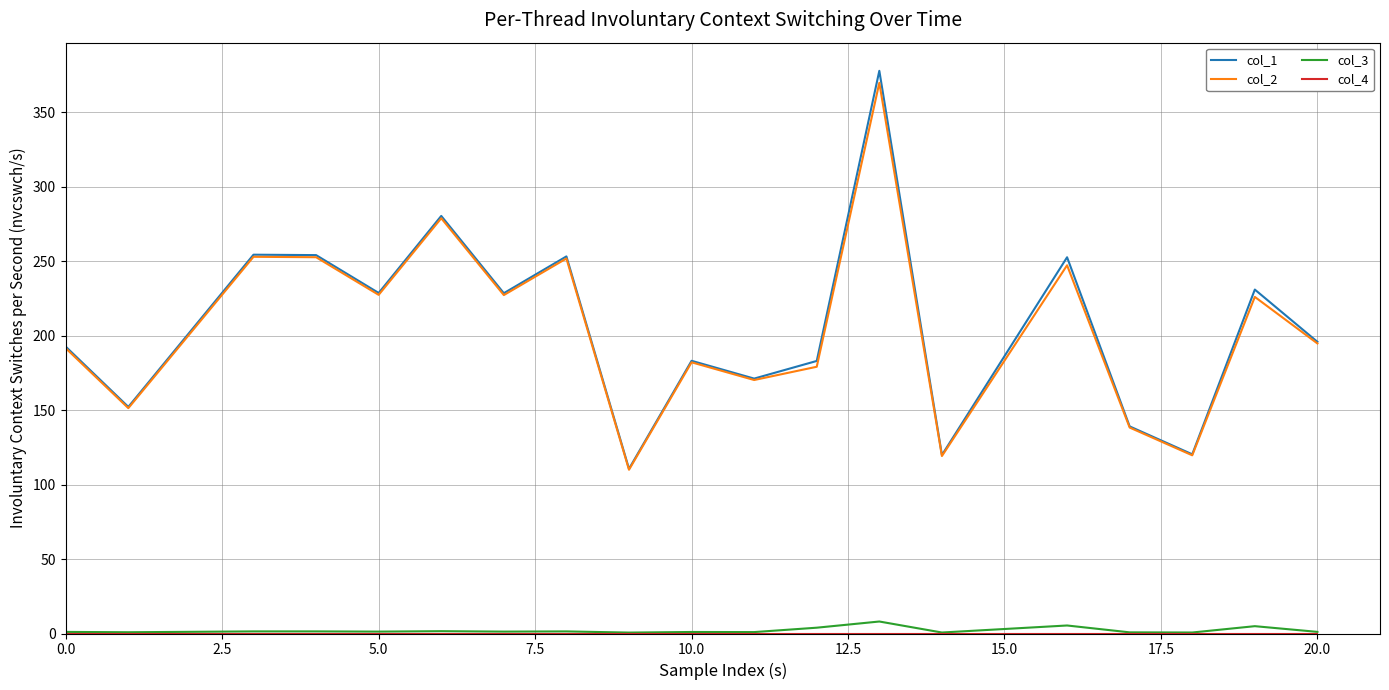

True or false: col_3 and col_2 cross at least once.

False